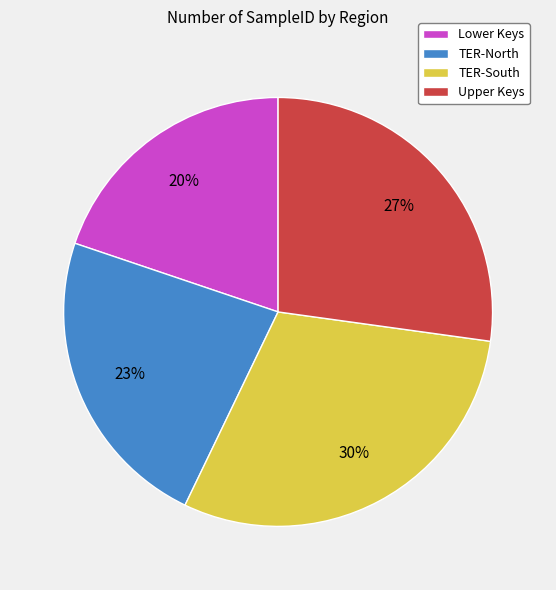

Rank the categories by value from lowest to highest.

Lower Keys, TER-North, Upper Keys, TER-South